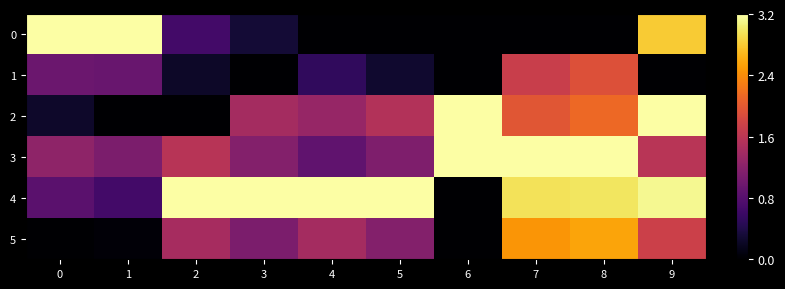

At how many categories does at least one series exceed 0?

10